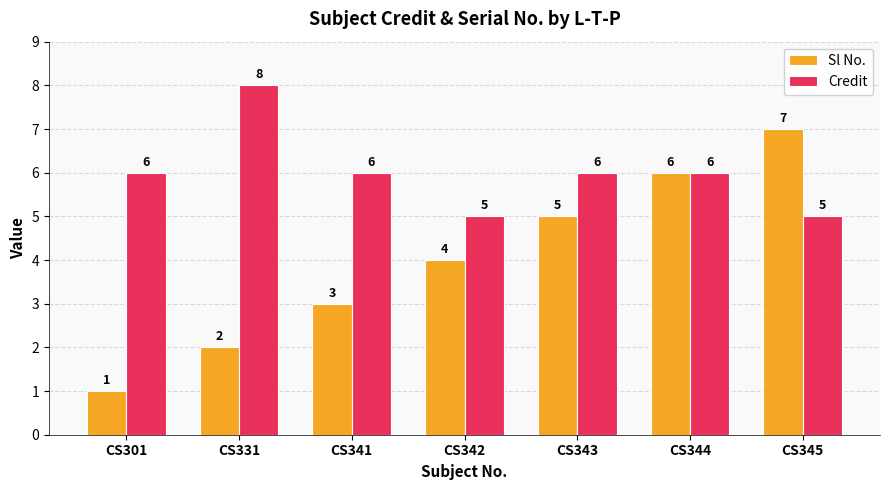

At which category does the chart reach its peak across all series?

CS331